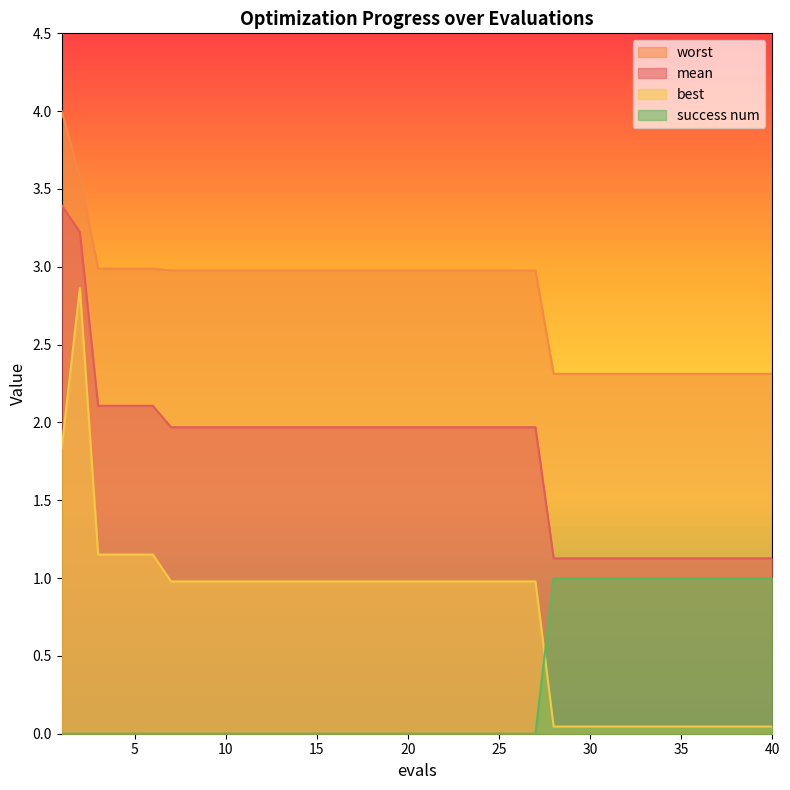

Count the success num values in the range 0 to 1.

40